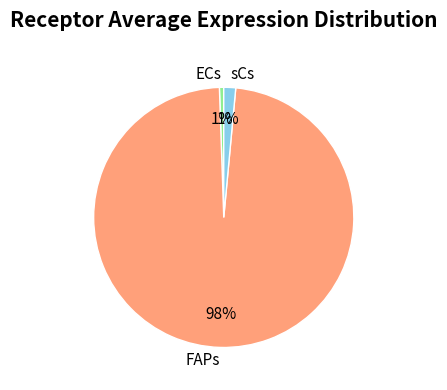

Which slice is the largest?

FAPs